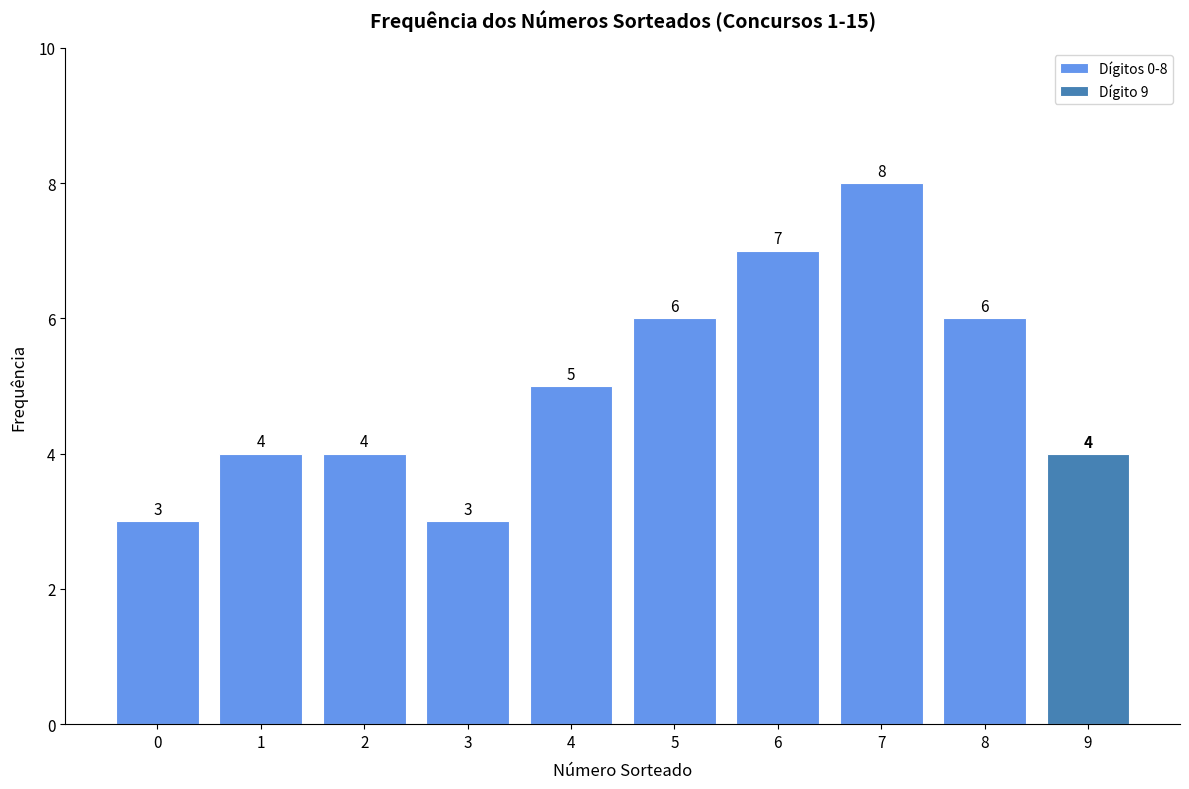

How many Dígitos 0-8 values are between 4 and 6?

5